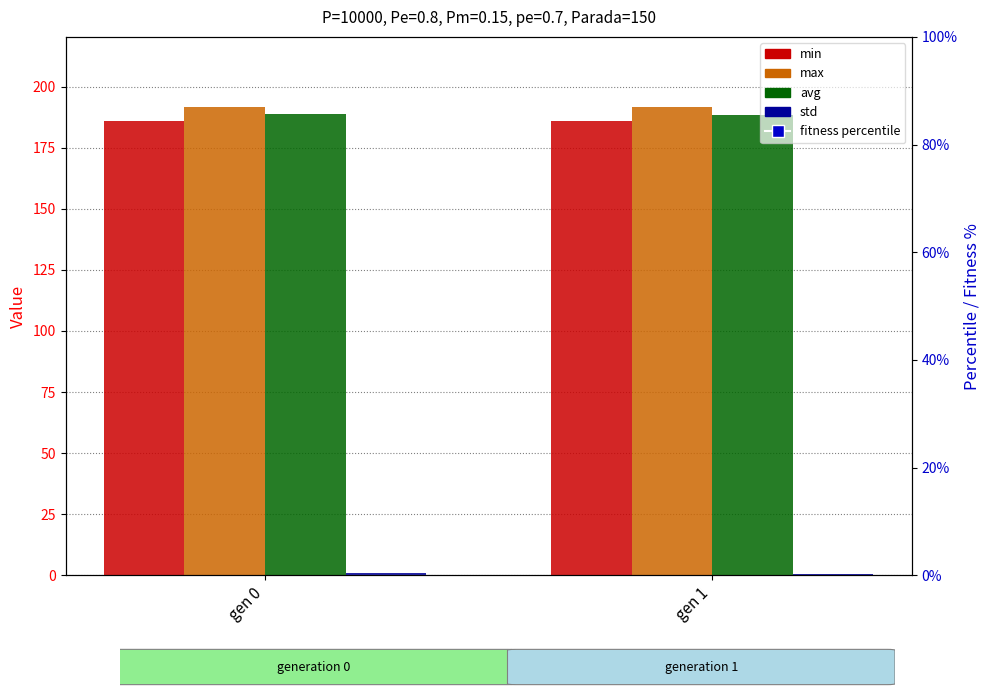

Is the value of std at gen 1 greater than the value of max at gen 0?

No